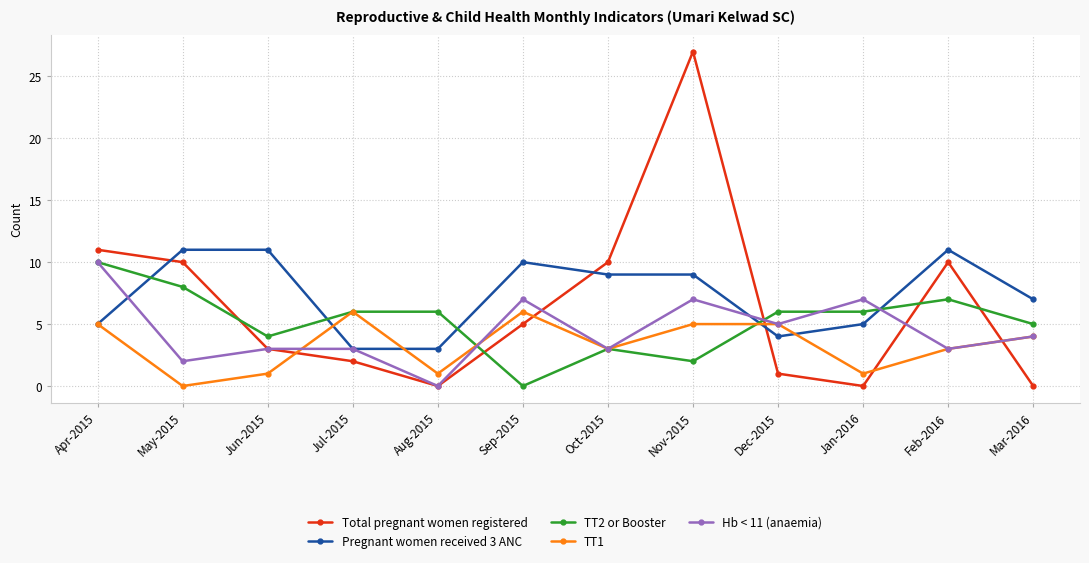

Reading left to right, extract all data points from this chart.

Total pregnant women registered: Apr-2015=11	May-2015=10	Jun-2015=3	Jul-2015=2	Aug-2015=0	Sep-2015=5	Oct-2015=10	Nov-2015=27	Dec-2015=1	Jan-2016=0	Feb-2016=10	Mar-2016=0
Pregnant women received 3 ANC: Apr-2015=5	May-2015=11	Jun-2015=11	Jul-2015=3	Aug-2015=3	Sep-2015=10	Oct-2015=9	Nov-2015=9	Dec-2015=4	Jan-2016=5	Feb-2016=11	Mar-2016=7
TT2 or Booster: Apr-2015=10	May-2015=8	Jun-2015=4	Jul-2015=6	Aug-2015=6	Sep-2015=0	Oct-2015=3	Nov-2015=2	Dec-2015=6	Jan-2016=6	Feb-2016=7	Mar-2016=5
TT1: Apr-2015=5	May-2015=0	Jun-2015=1	Jul-2015=6	Aug-2015=1	Sep-2015=6	Oct-2015=3	Nov-2015=5	Dec-2015=5	Jan-2016=1	Feb-2016=3	Mar-2016=4
Hb < 11 (anaemia): Apr-2015=10	May-2015=2	Jun-2015=3	Jul-2015=3	Aug-2015=0	Sep-2015=7	Oct-2015=3	Nov-2015=7	Dec-2015=5	Jan-2016=7	Feb-2016=3	Mar-2016=4